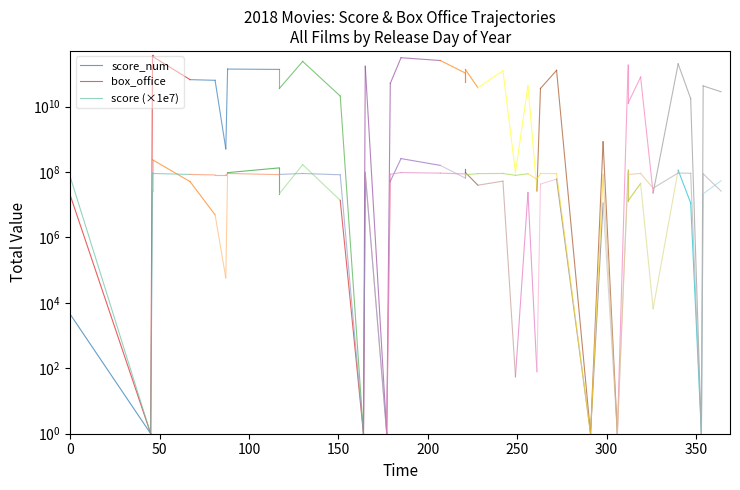

What is the highest value of the score (×1e7) series?

70000000